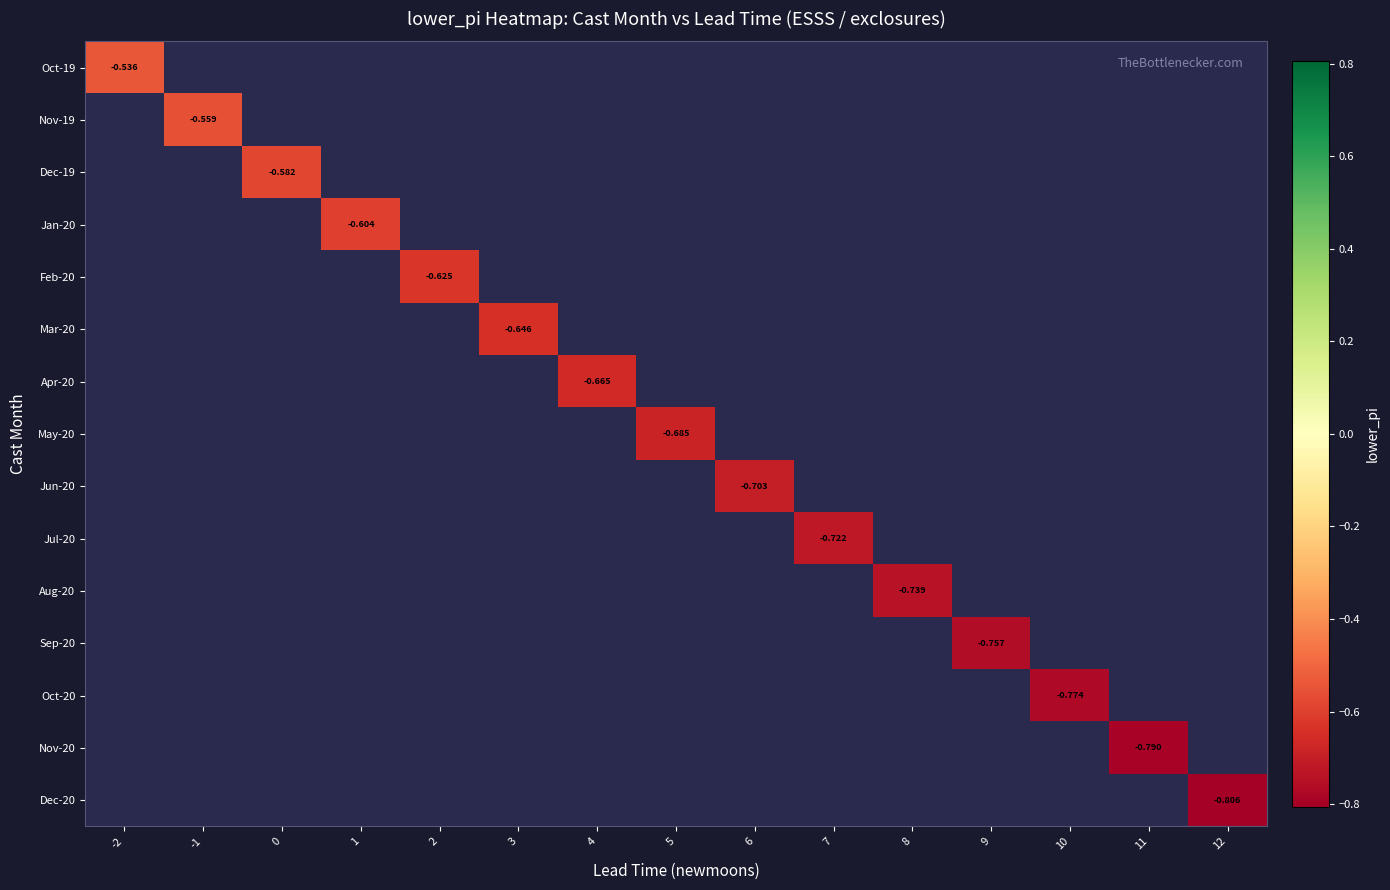

Which category has the lowest value across all series?

12